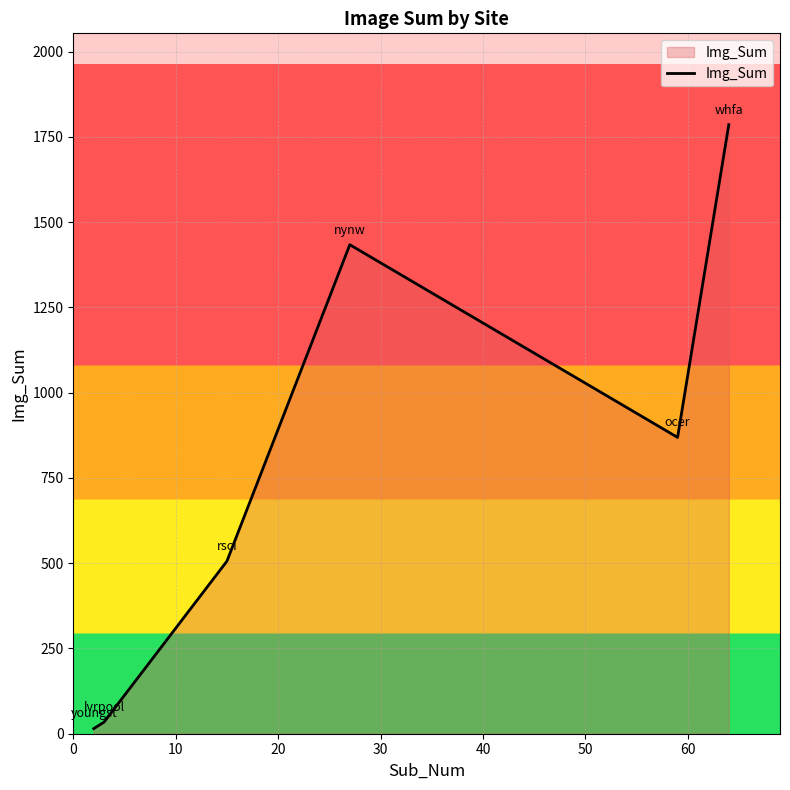

Reading right to left, extract all data points from this chart.

1786	869	1434	506	34	15